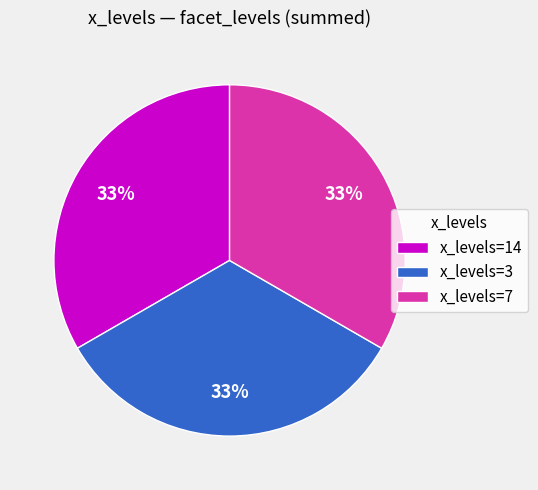

Count the number of slices in the pie.

3